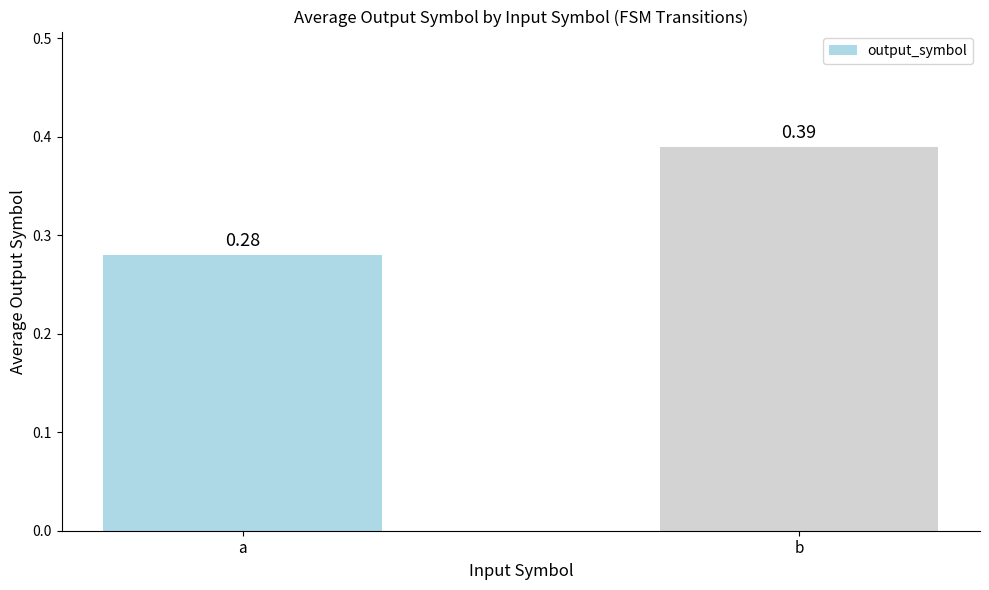

List the labels in order of value, smallest first.

a, b